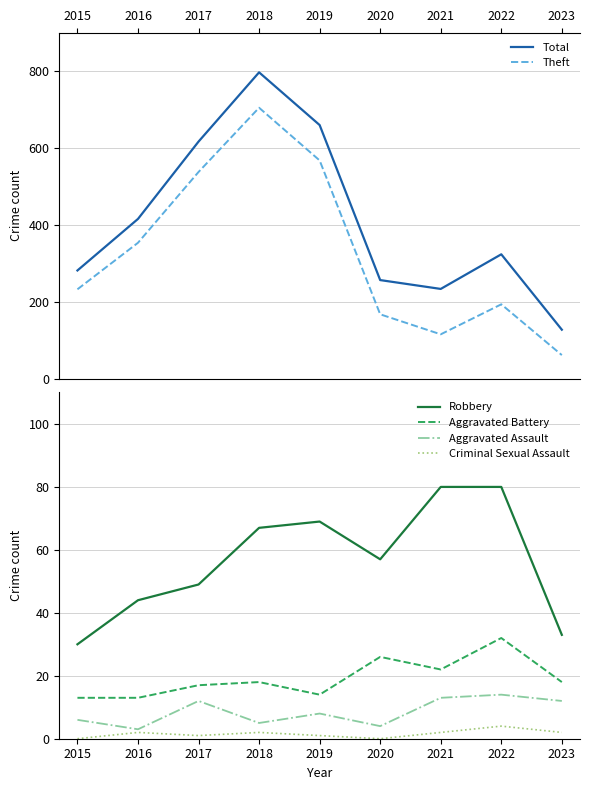

At which label is Criminal Sexual Assault closest to 2?

2016